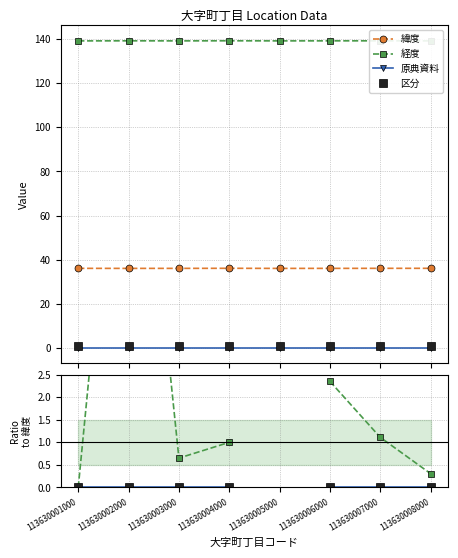

Which series has the widest spread of values?

経度